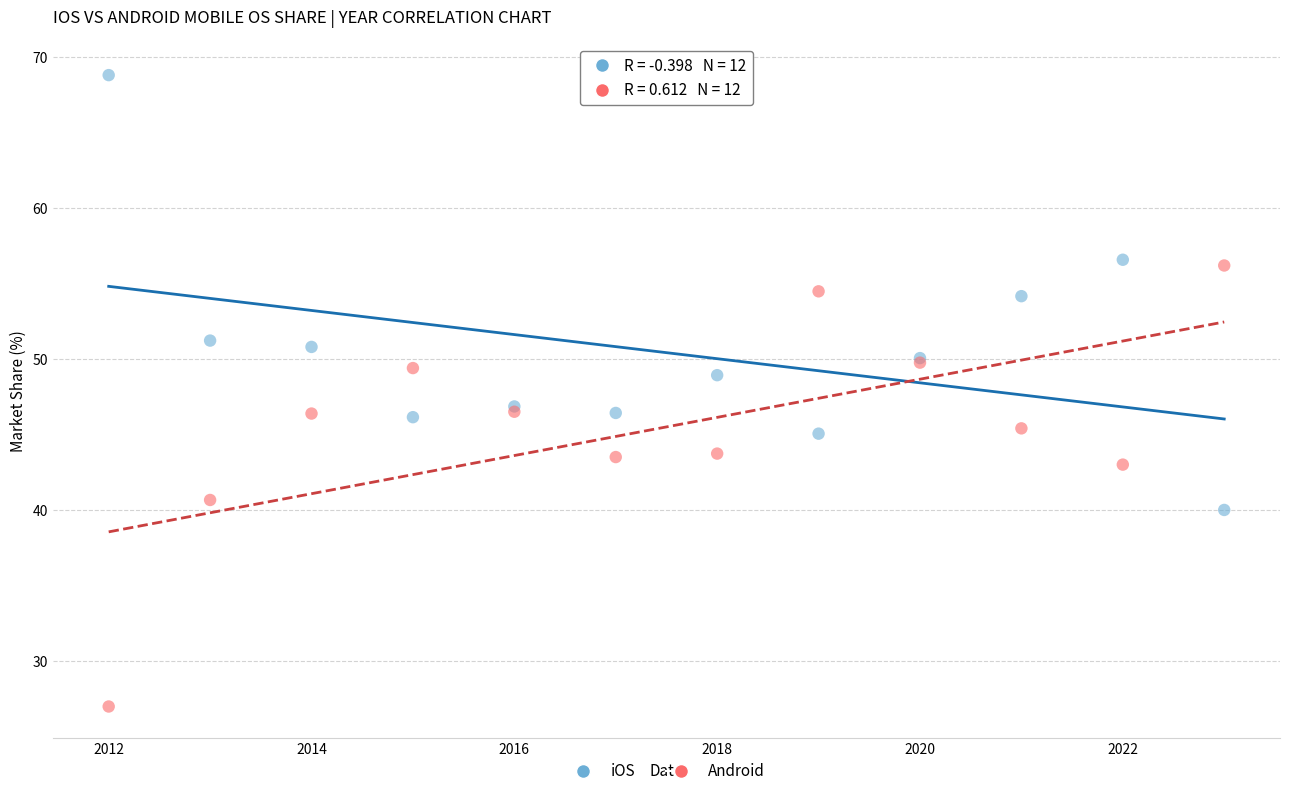

Which series reaches the maximum Y coordinate?

iOS